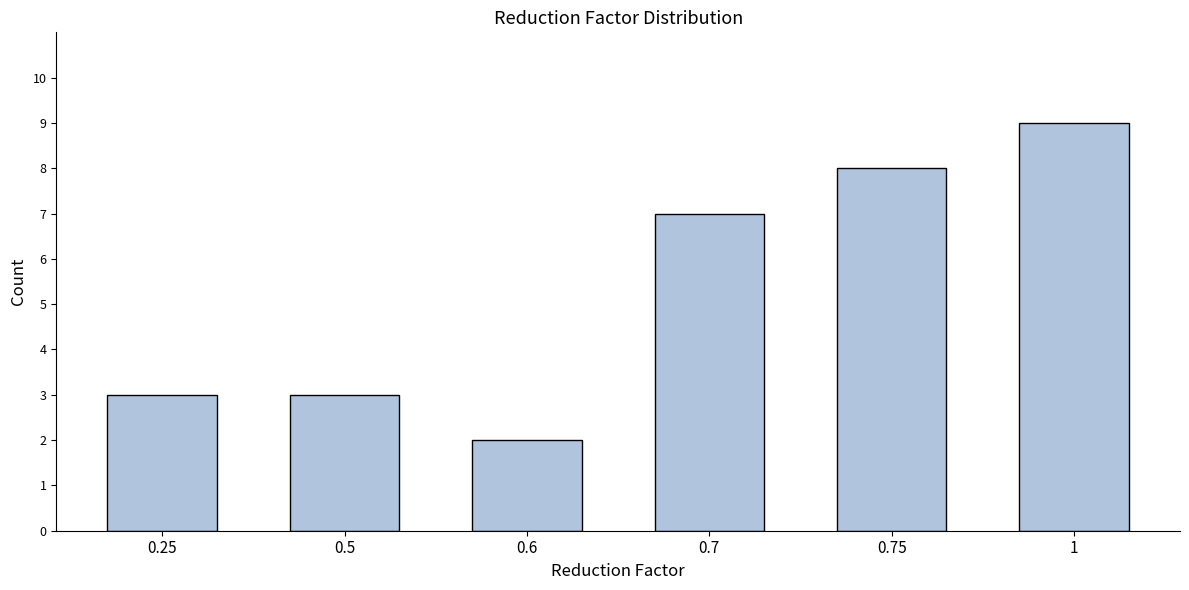

Reading left to right, list all the values displayed in this chart.

3	3	2	7	8	9